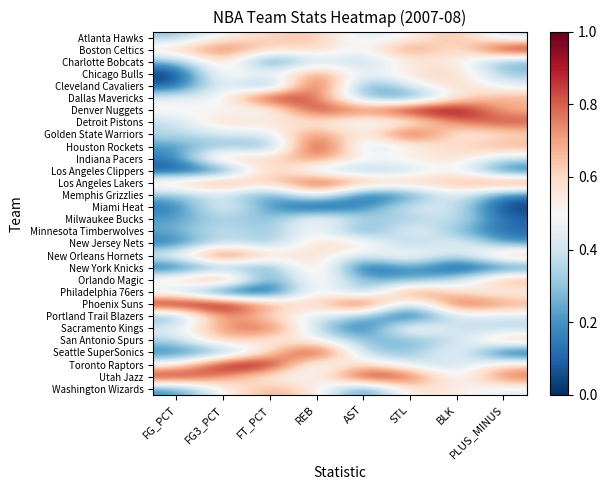

What is the total value across all series at AST?

11.5